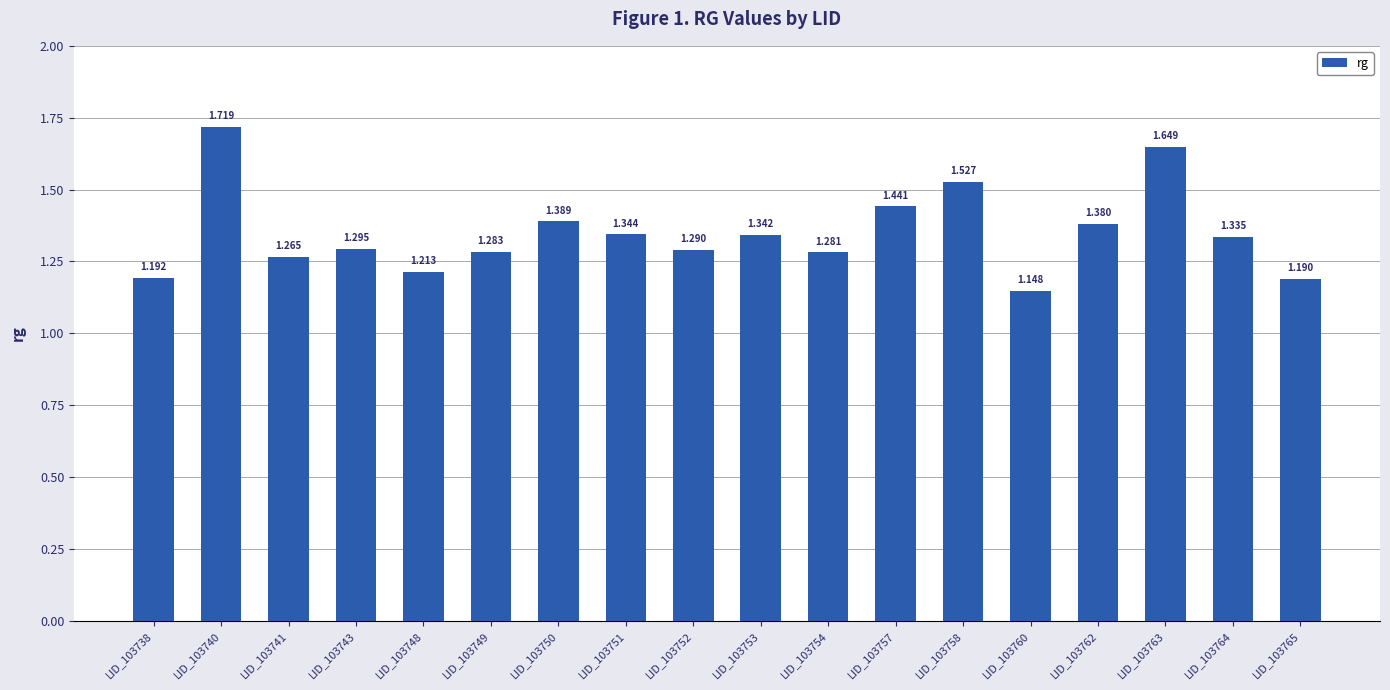

What is the change in value from LID_103748 to LID_103752?

+0.1